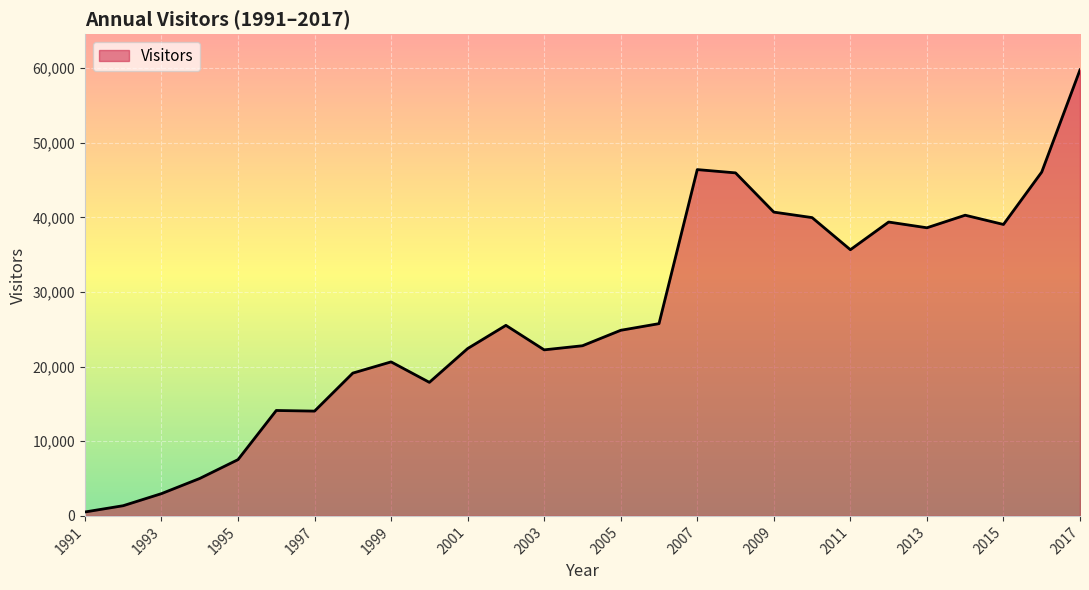

What is the smallest value displayed?

524